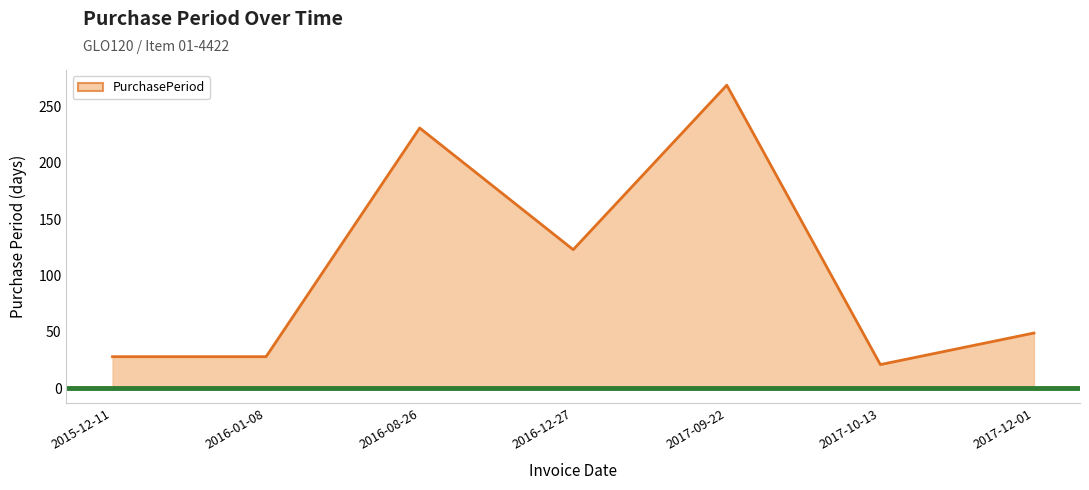

Where is the first local maximum?

2016-08-26